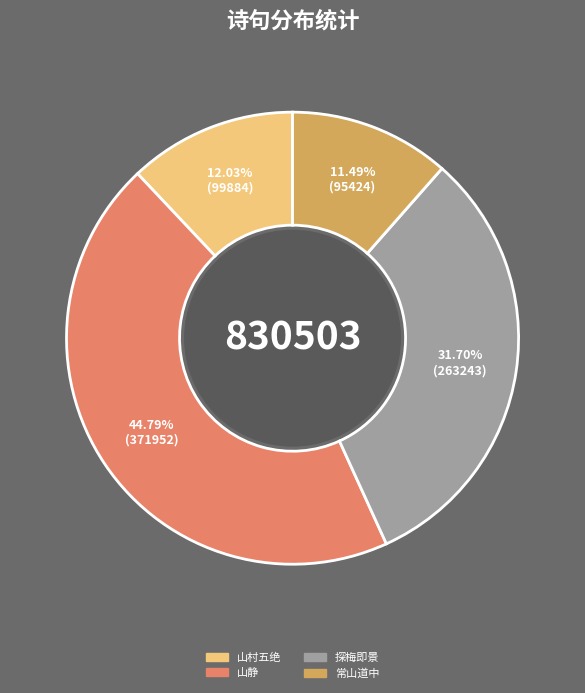

Does any single category account for the majority?

No